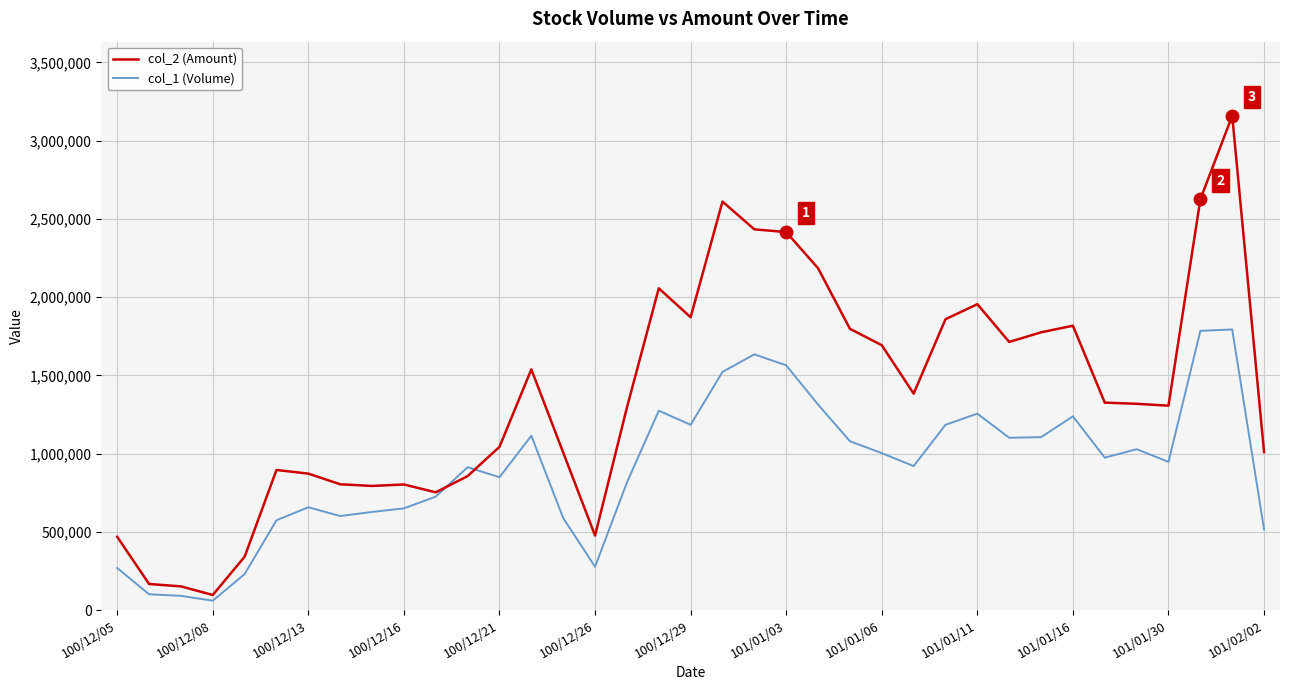

What is the maximum value shown in the chart?

3158140